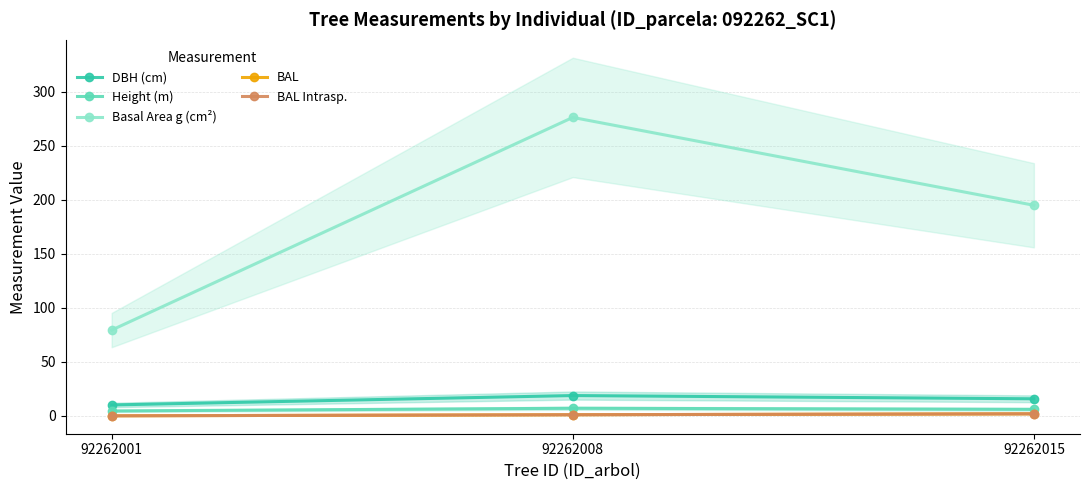

What is the total value across all series at 92262015?

220.4